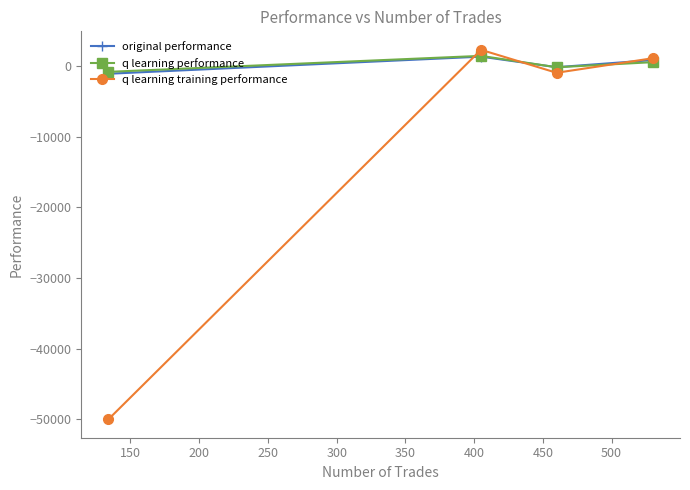

What is the value of the q learning performance point at the 4th from the left?

537.9